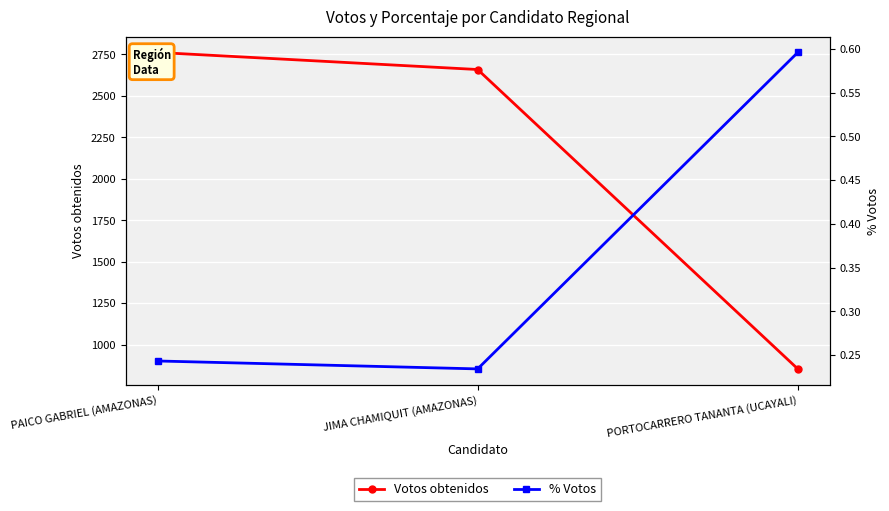

How many values in the Votos obtenidos series exceed 2659?

1